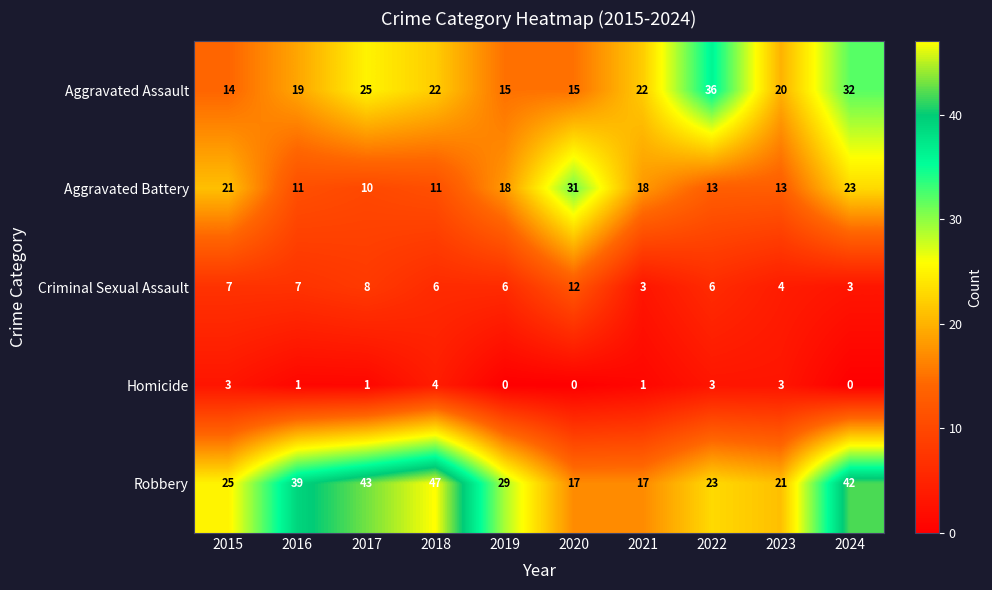

What is the spread (max minus min) of values at 2015?

22